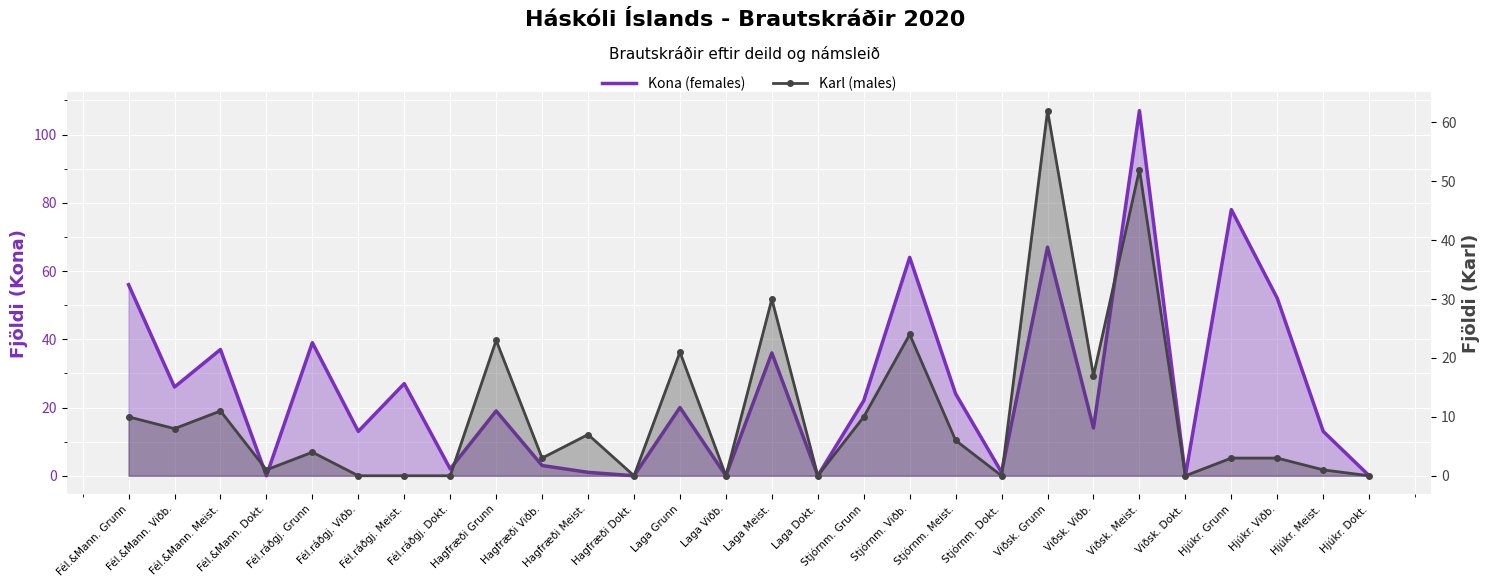

How many series are shown in this chart?

2